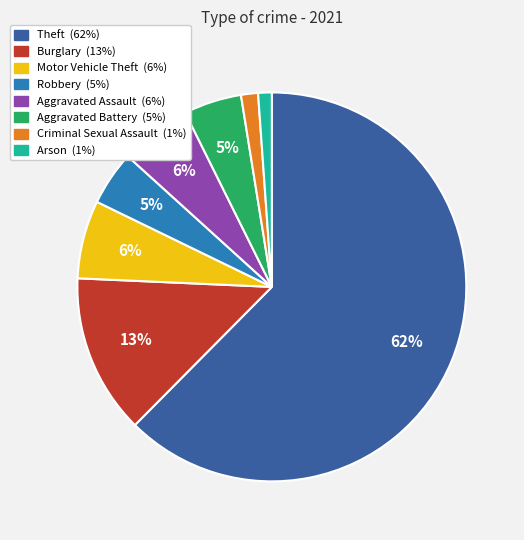

What is the ratio of the value at Aggravated Battery to the value at Aggravated Assault?

0.8